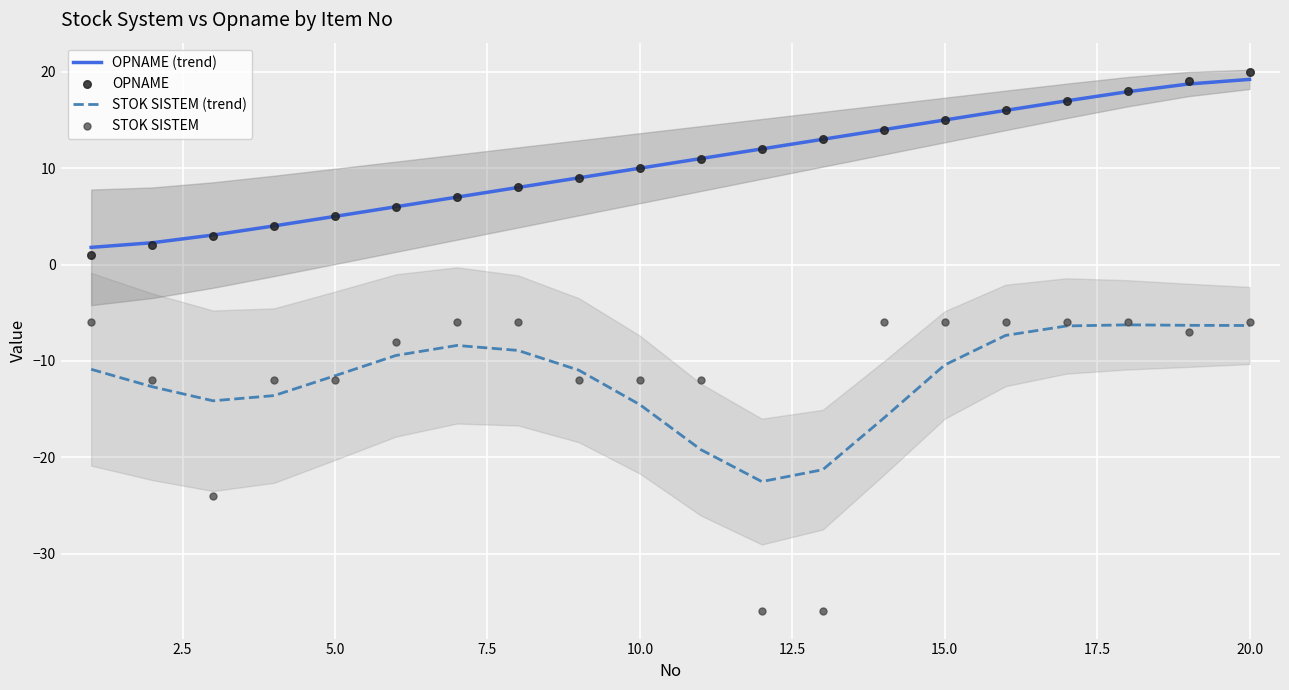

Which series has the largest Y range (max minus min)?

STOK SISTEM